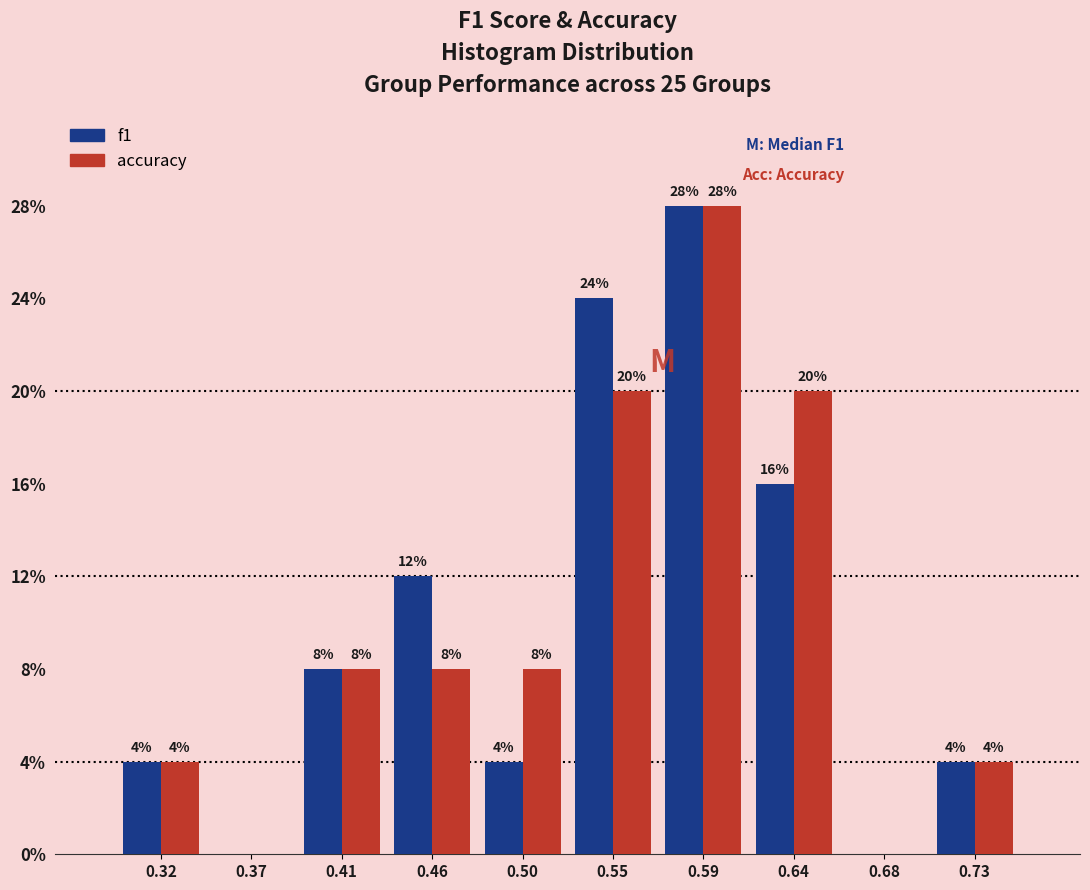

In the f1 series, which range on the x-axis has the tallest bar?

0.570 to 0.615